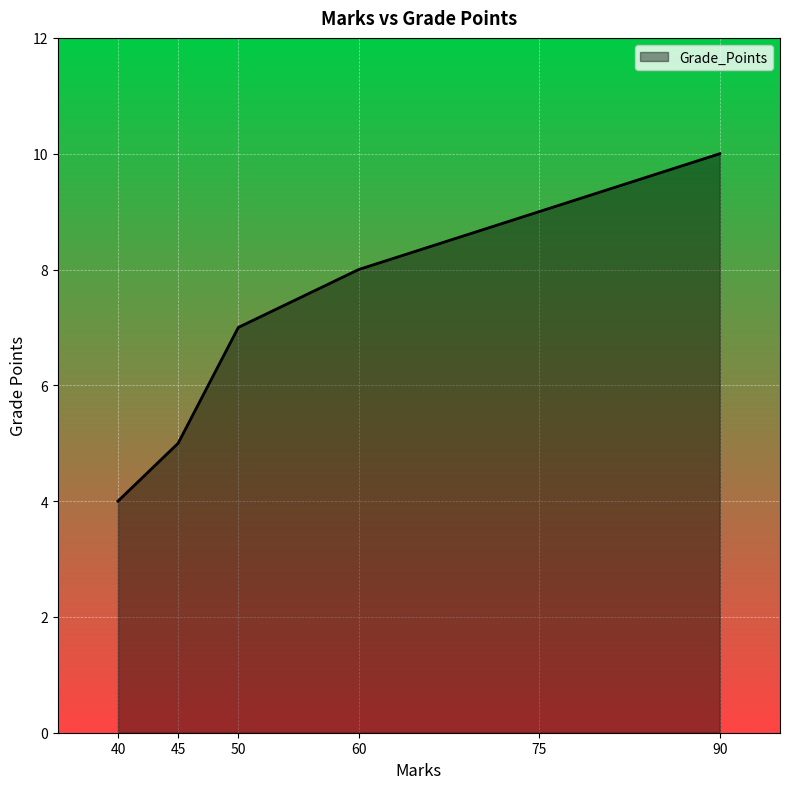

What is the difference between the maximum and minimum values?

6